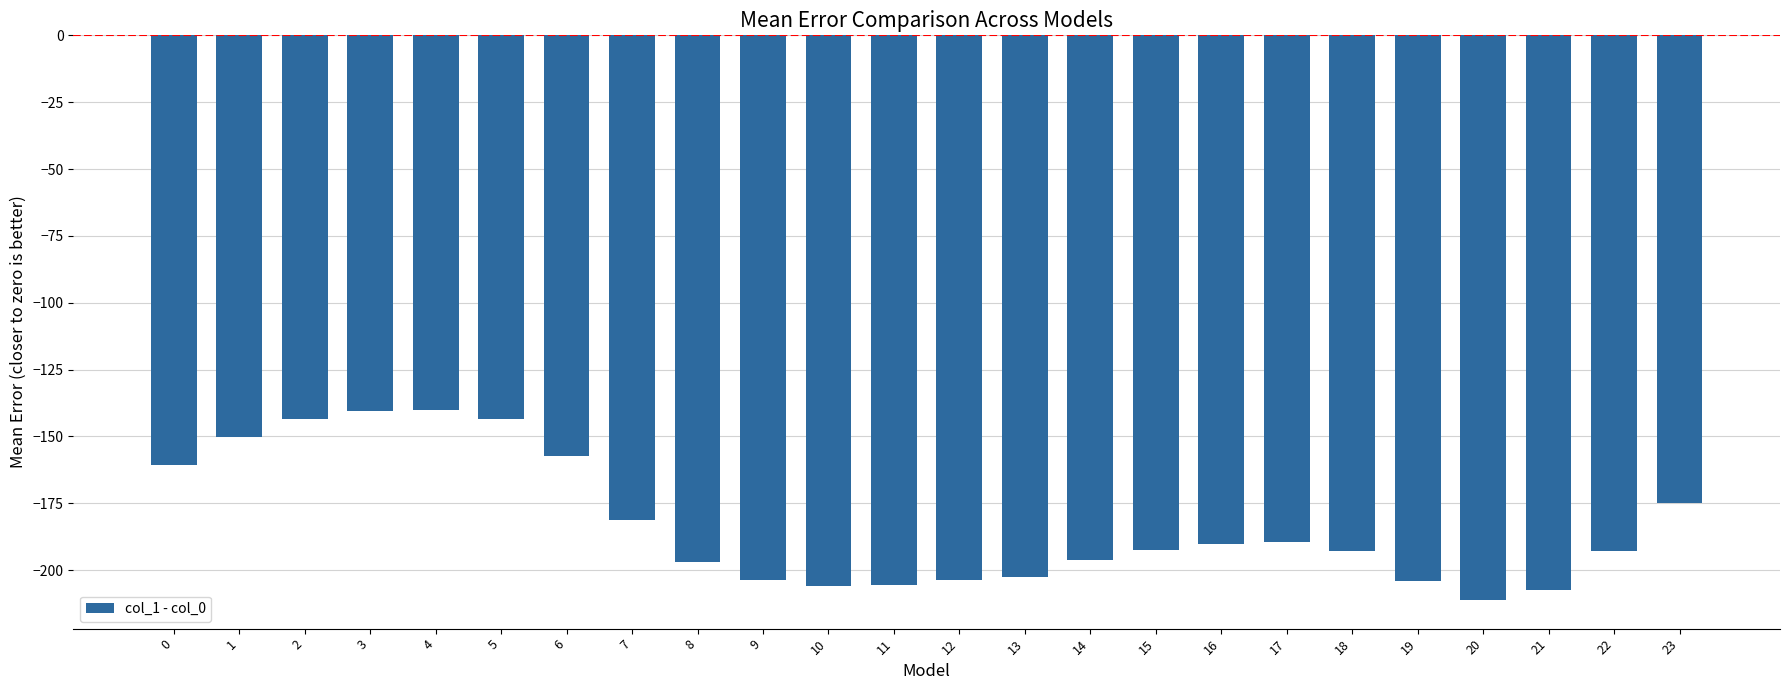

The value at 22 is -332.3. True or false?

False